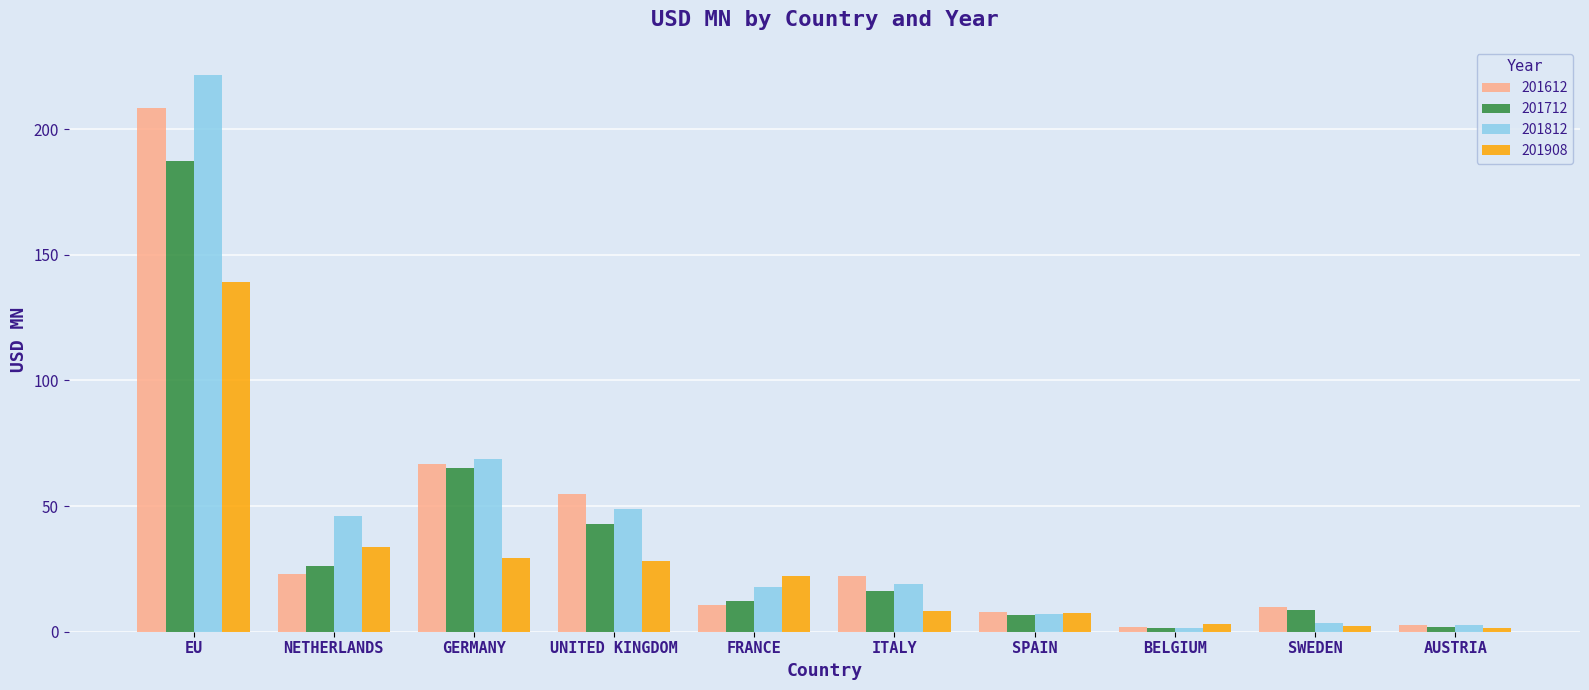

Rank the series by their average value, from lowest to highest.

201908, 201712, 201612, 201812